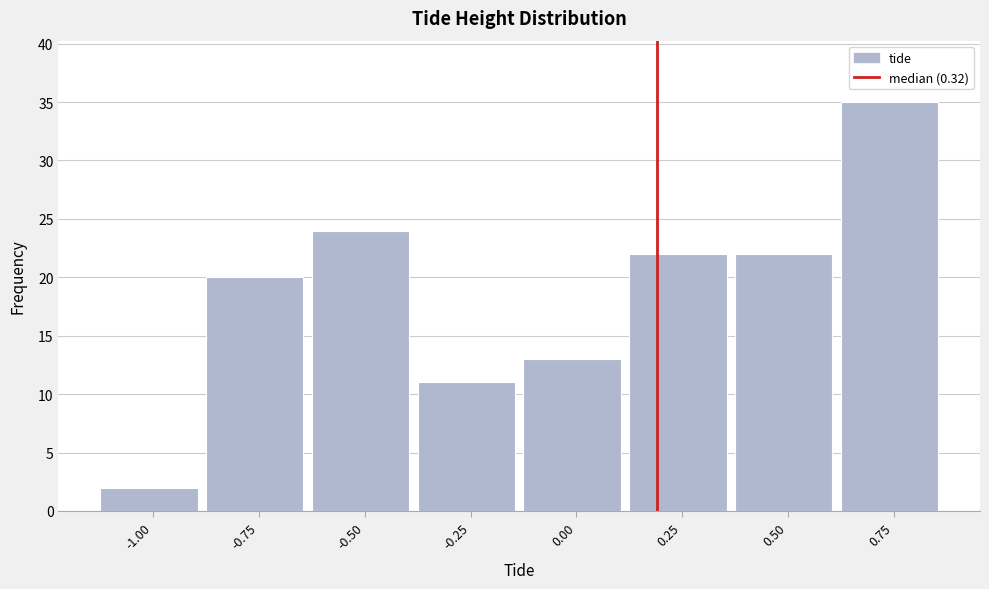

Reading left to right, what are all the values shown in this chart?

-1.00=2	-0.75=20	-0.50=24	-0.25=11	0.00=13	0.25=22	0.50=22	0.75=35